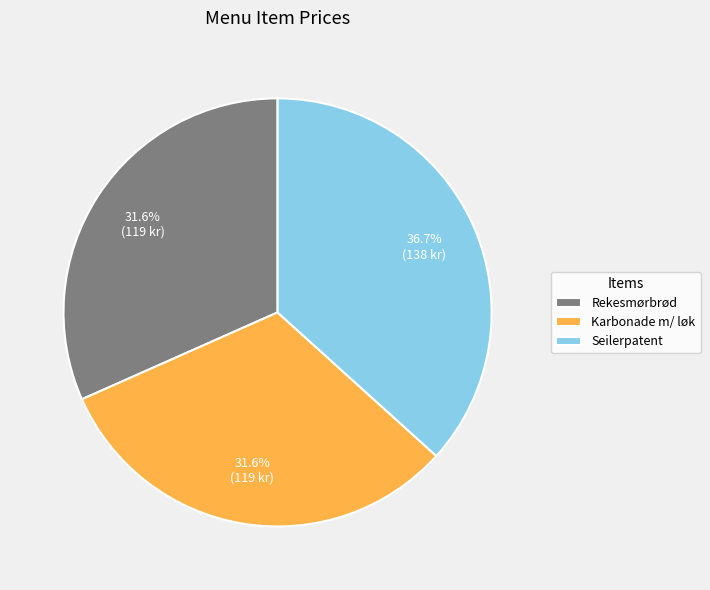

Does Seilerpatent account for over 50% of the chart?

No